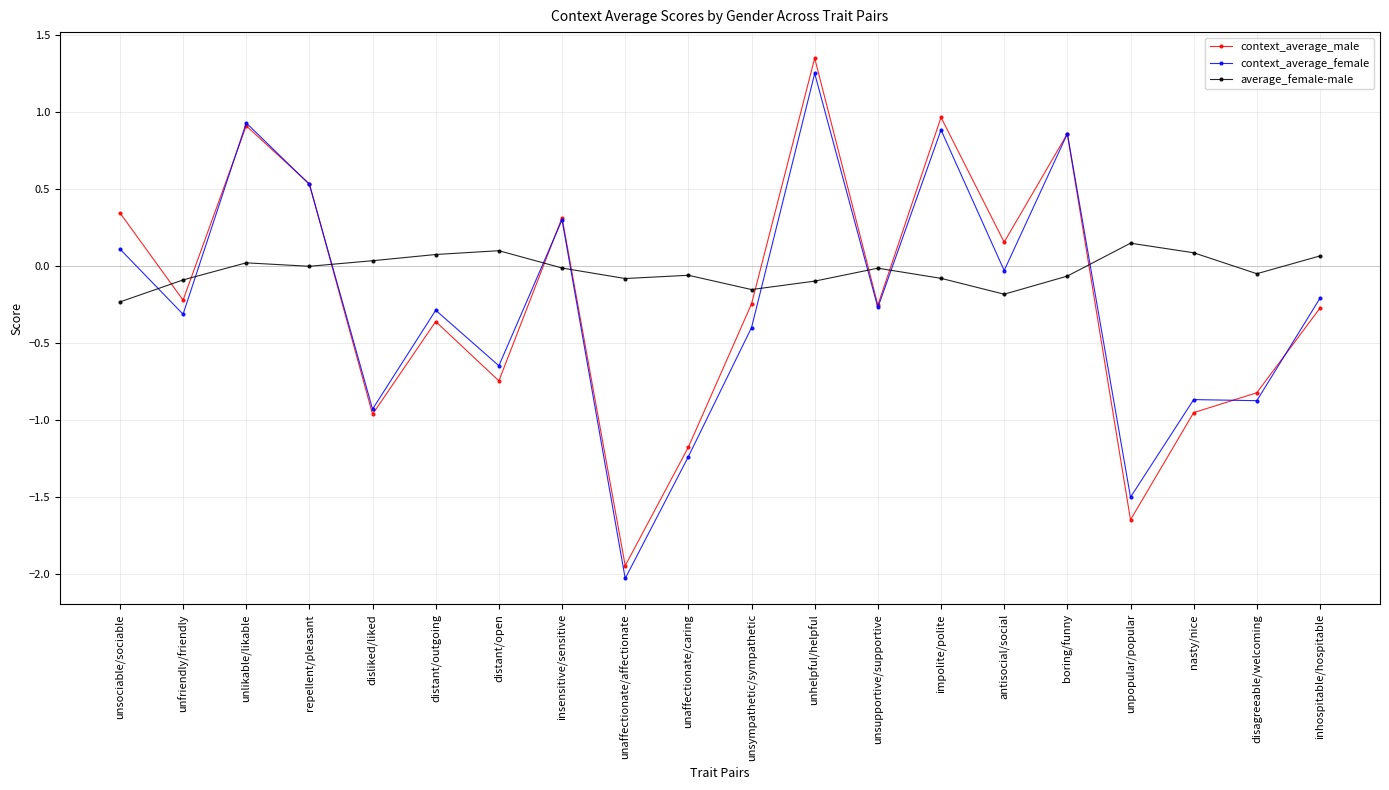

The context_average_female series shows -0.3 at unfriendly/friendly. True or false?

True